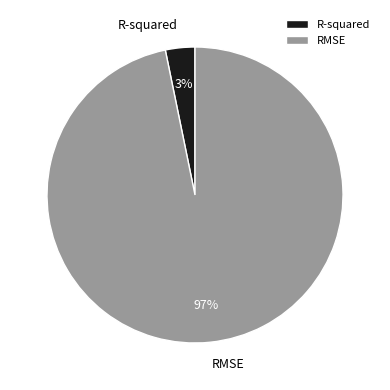

Between R-squared and RMSE, which is larger?

RMSE